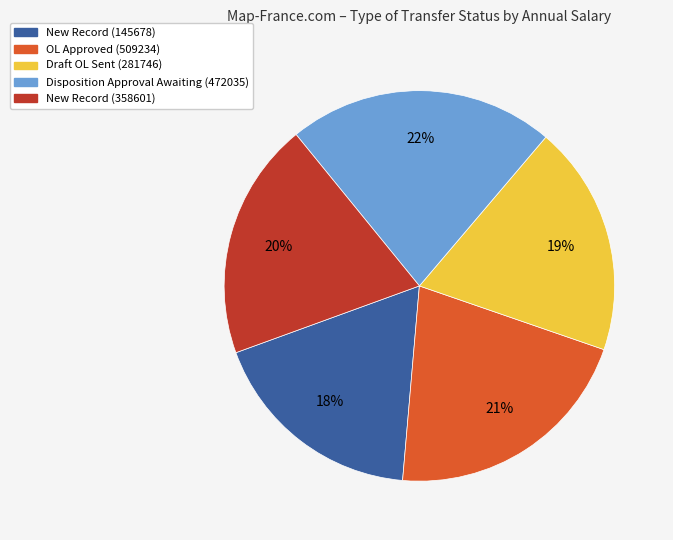

How many slices are in this pie chart?

5